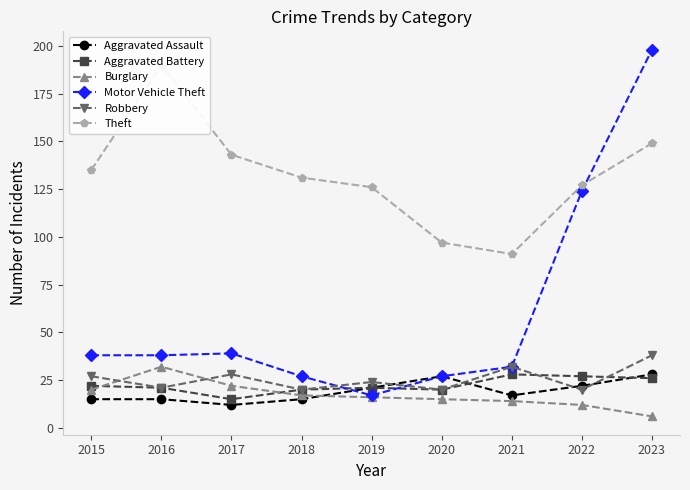

Reading right to left, what are all the values shown in this chart?

Aggravated Assault: 28	22	17	27	21	15	12	15	15
Aggravated Battery: 26	27	28	20	21	20	15	21	22
Burglary: 6	12	14	15	16	17	22	32	20
Motor Vehicle Theft: 198	124	32	27	17	27	39	38	38
Robbery: 38	20	32	20	24	20	28	21	27
Theft: 149	127	91	97	126	131	143	190	135